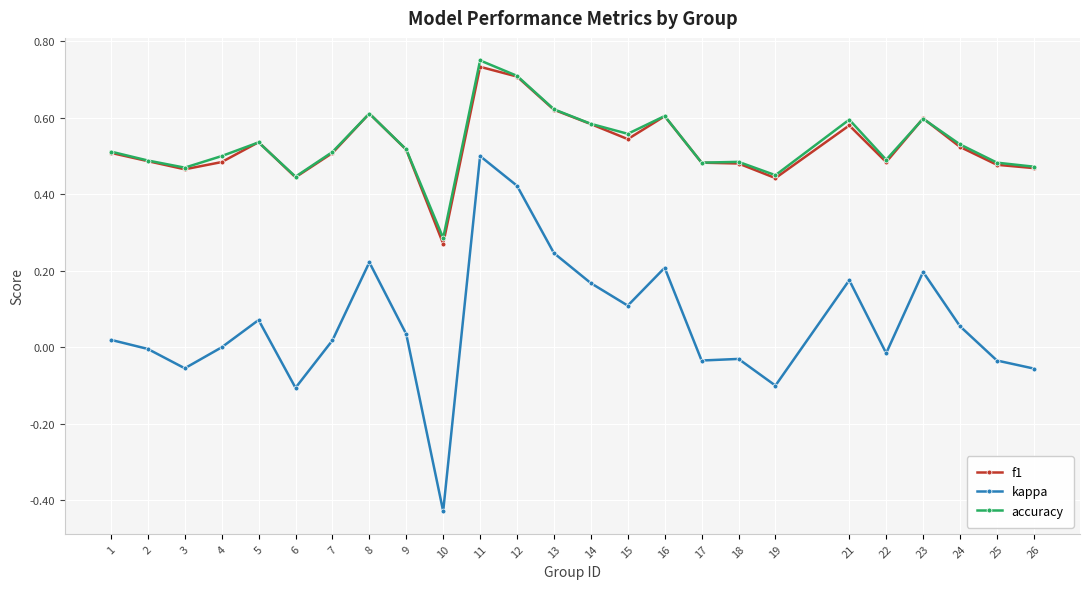

True or false: kappa and f1 intersect in this chart.

False